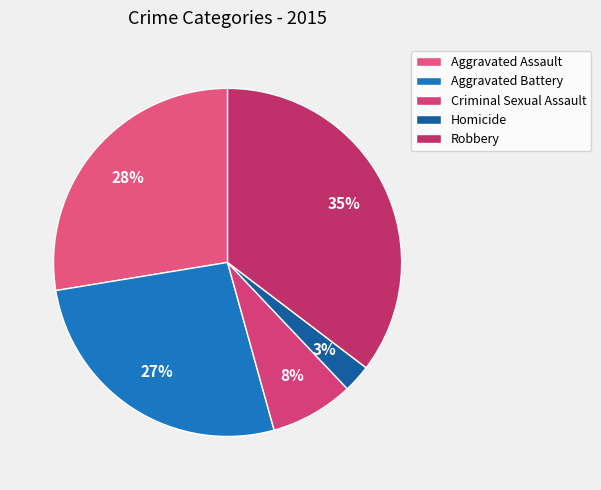

What percentage is the Aggravated Battery slice, to the nearest percent?

27%